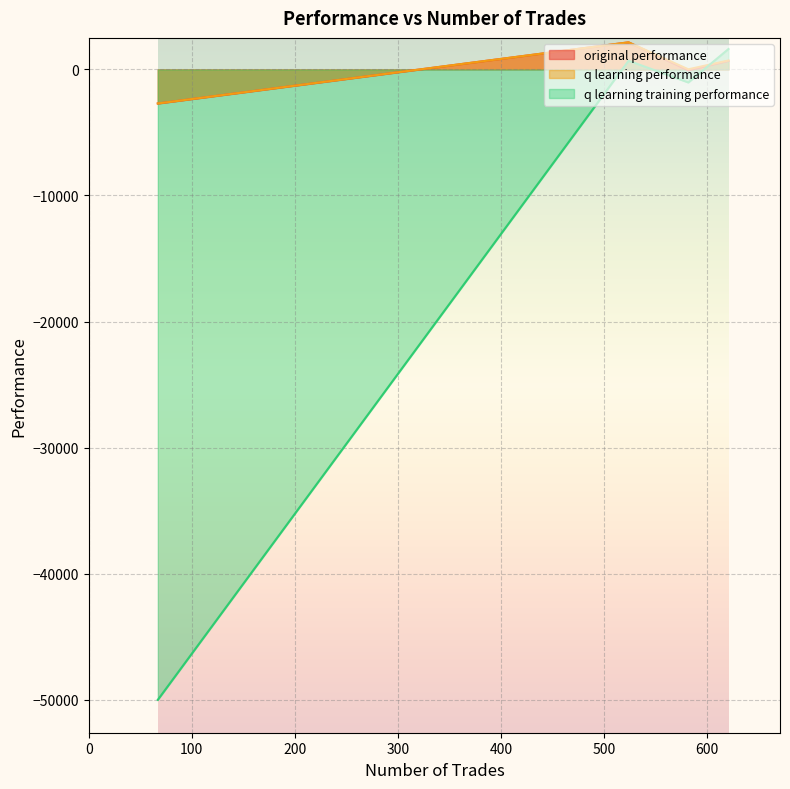

True or false: q learning performance and original performance cross at least once.

False